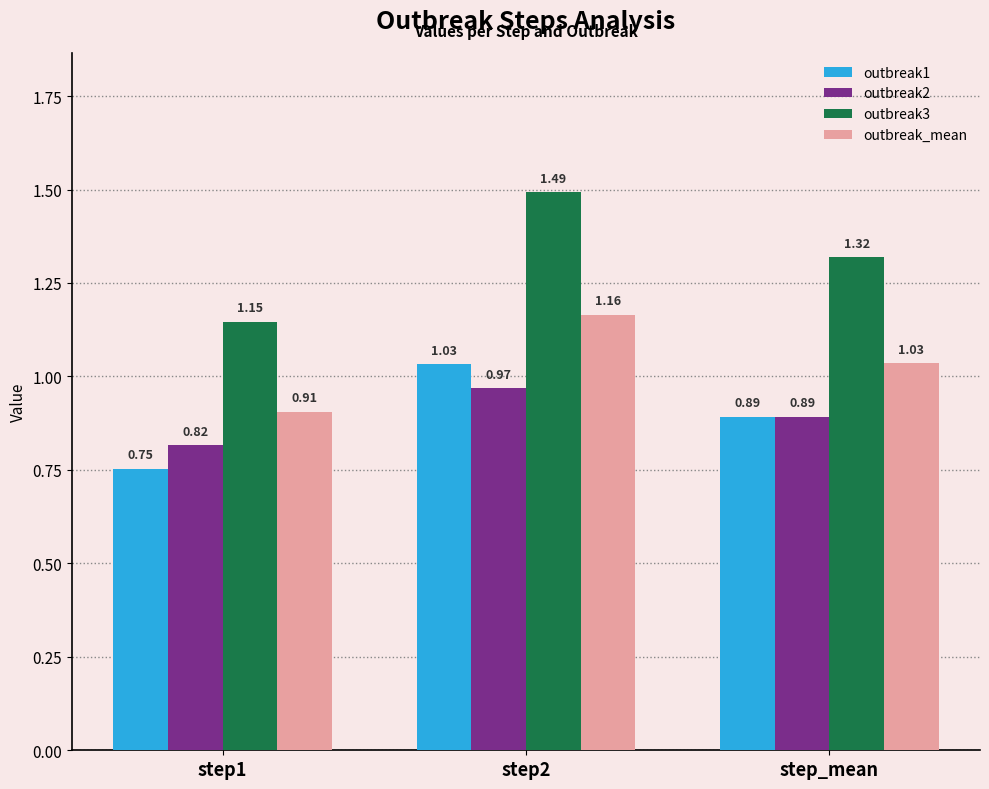

Rank the series by their maximum value, from lowest to highest.

outbreak2, outbreak1, outbreak_mean, outbreak3